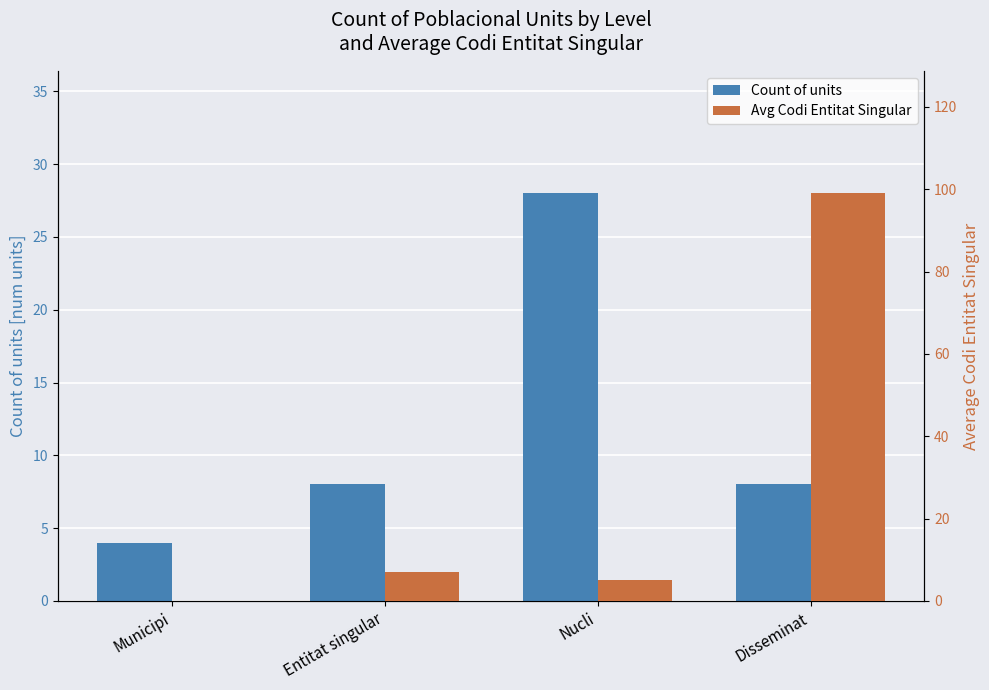

Rank the series by their maximum value, from highest to lowest.

Avg Codi Entitat Singular, Count of units